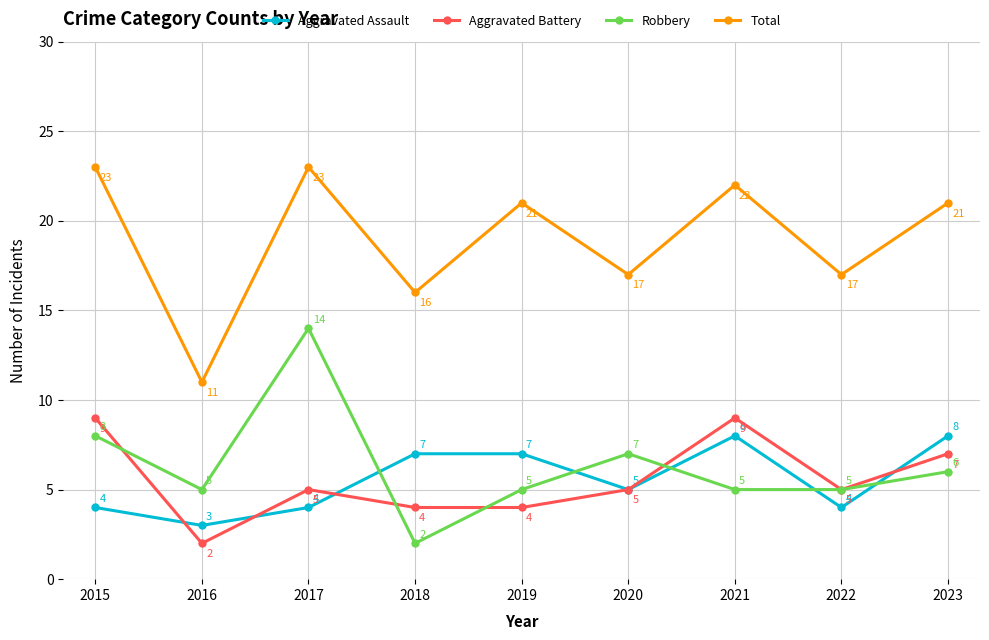

Count the number of data series in this chart.

4